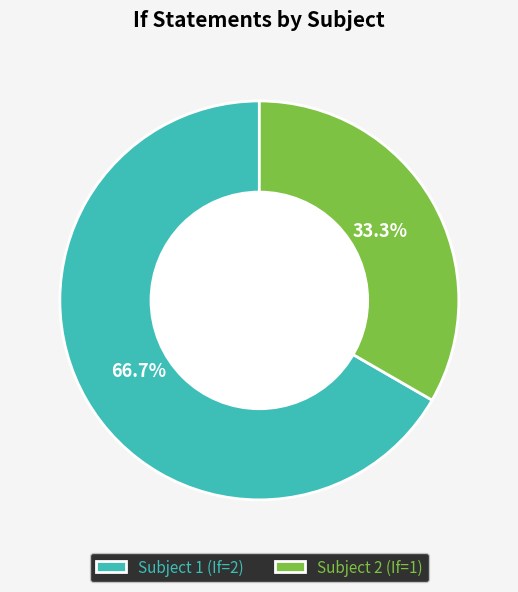

To the nearest percent, what is the combined percentage of Subject 2 and Subject 1?

100%